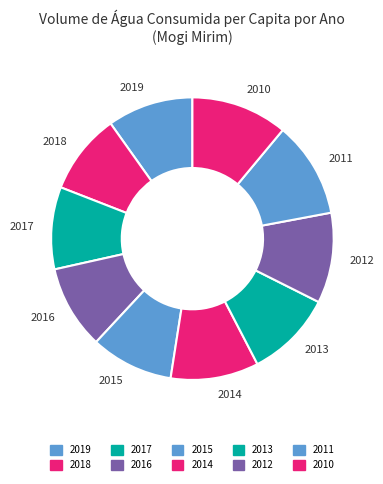

Is the sum of 2017 and 2016 greater than half?

No